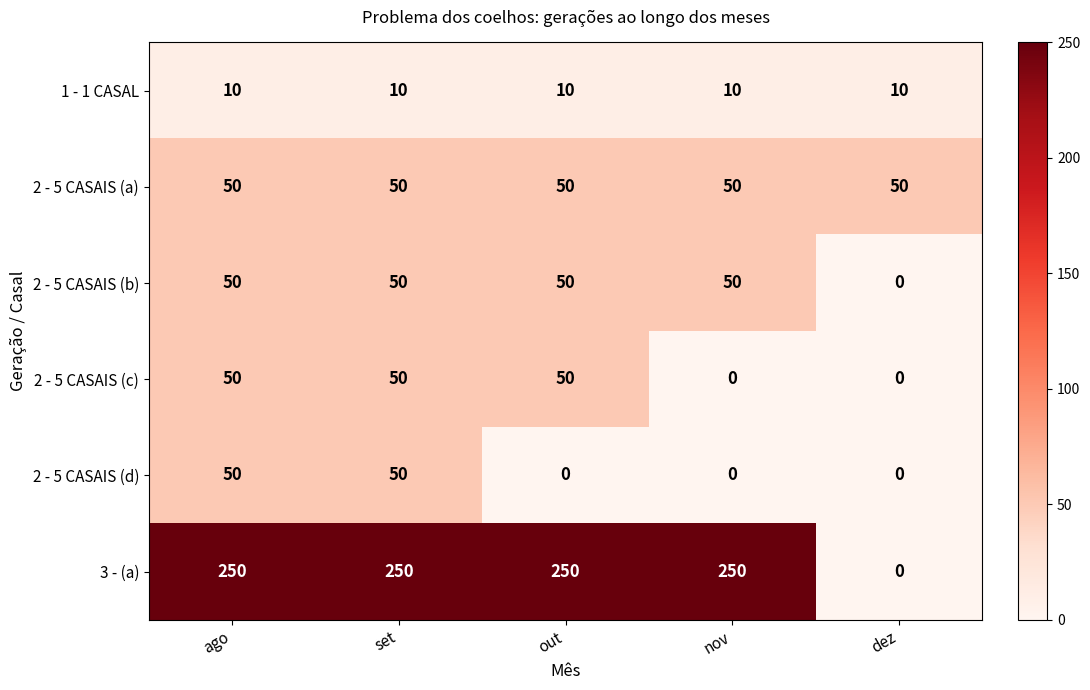

What is the sum of all 2 - 5 CASAIS (b) values?

200